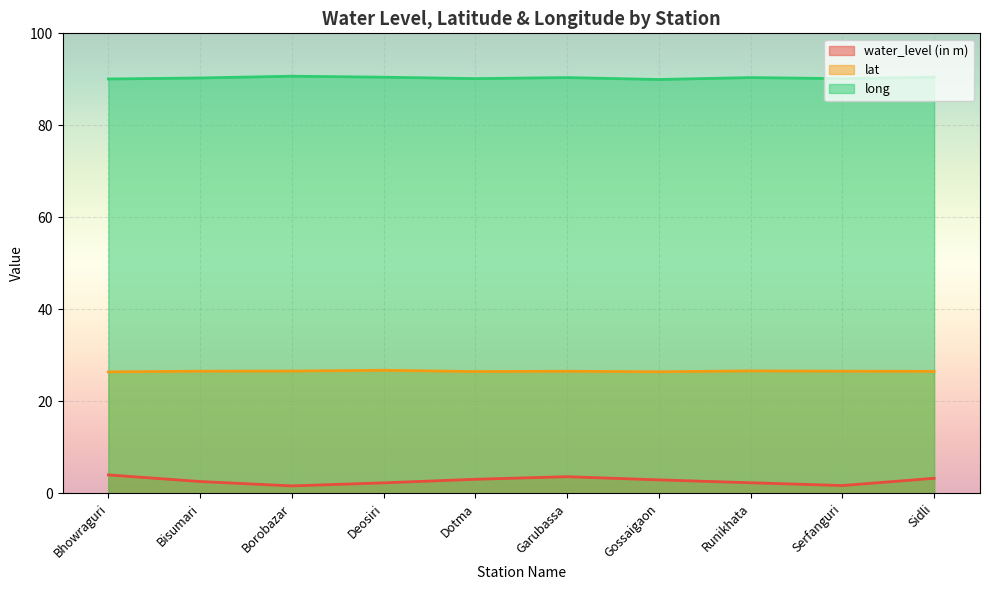

What is the label of the 10th point from the right?

Bhowraguri